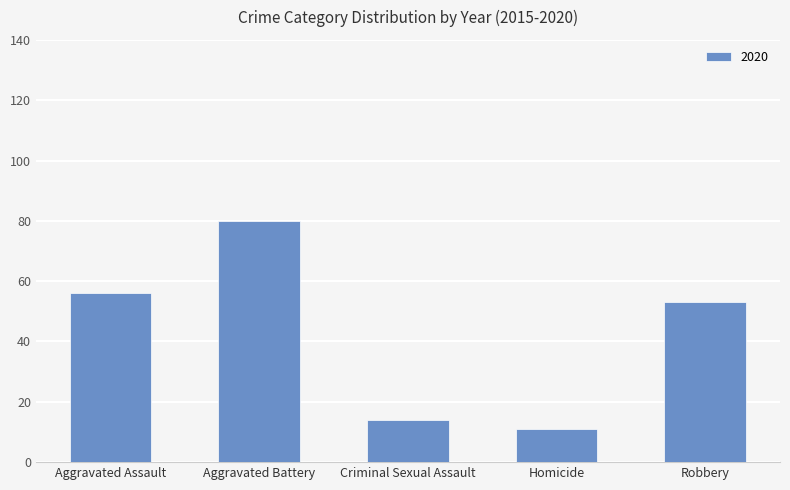

Rank the categories by value from lowest to highest.

Homicide, Criminal Sexual Assault, Robbery, Aggravated Assault, Aggravated Battery